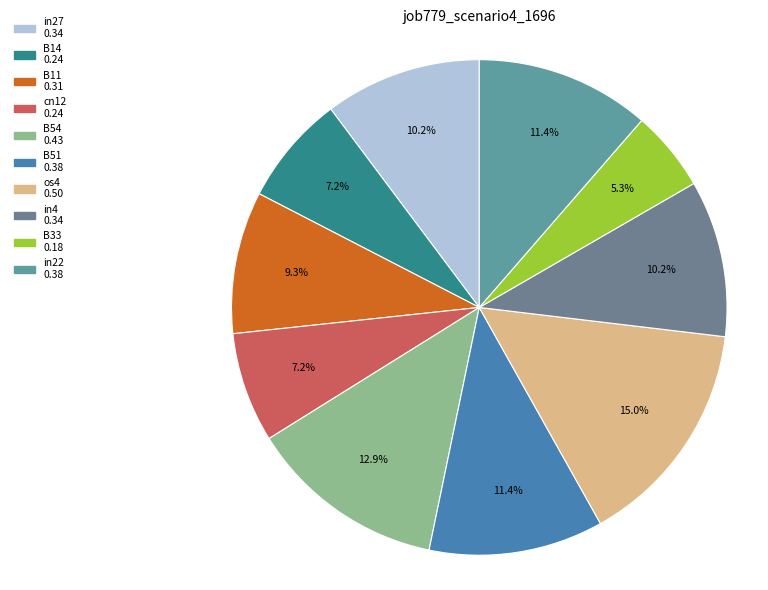

Count the number of slices in the pie.

10